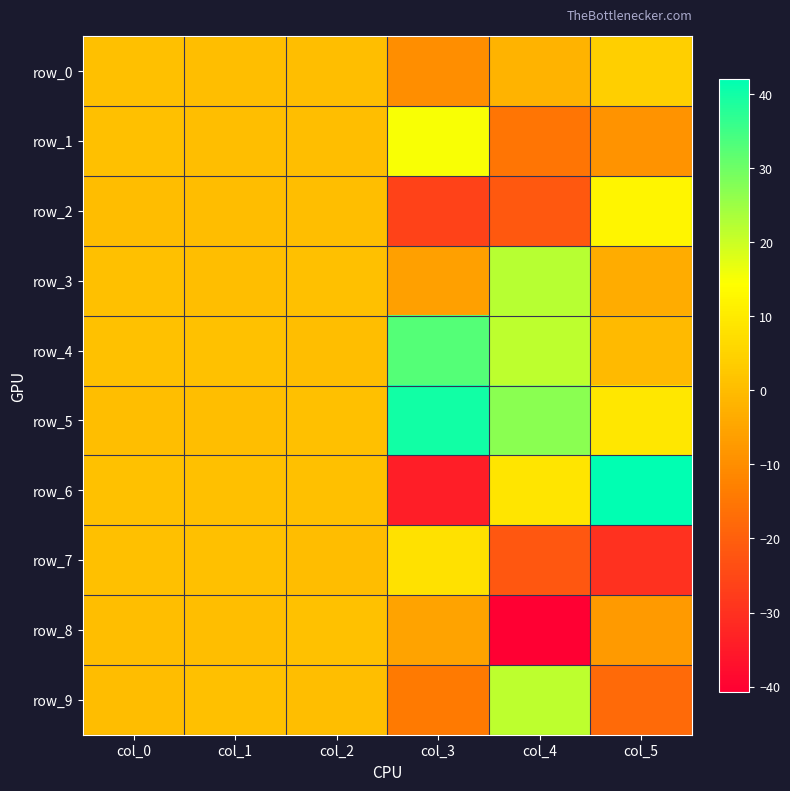

Reading left to right, list all the values displayed in this chart.

row_0: 0.9	0.5	0.4	-9.7	-1.8	4.2
row_1: 0.9	0.3	0.5	14.9	-15.2	-9.0
row_2: 0.0	0.1	0.5	-26.4	-21.6	12.3
row_3: 0.7	0.4	0.9	-5.9	22.1	-3.3
row_4: 1.0	1.0	0.5	32.7	21.5	-0.5
row_5: 0.3	0.4	0.9	40.0	27.0	9.1
row_6: 1.0	0.7	0.9	-34.0	9.0	42.0
row_7: 0.9	0.7	0.1	8.0	-21.7	-30.0
row_8: 0.5	0.6	1.0	-5.4	-40.7	-7.4
row_9: 0.1	0.8	0.5	-14.1	21.5	-17.5